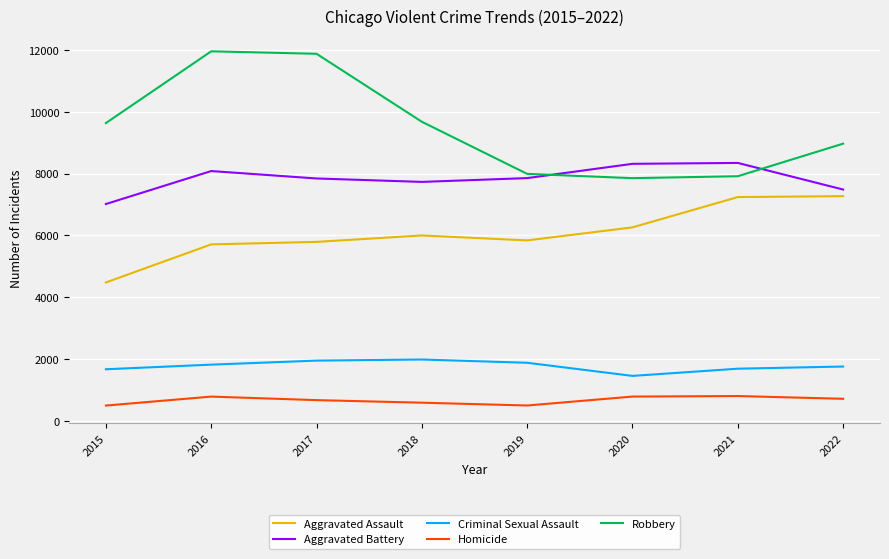

Rank the series by their maximum value, from highest to lowest.

Robbery, Aggravated Battery, Aggravated Assault, Criminal Sexual Assault, Homicide